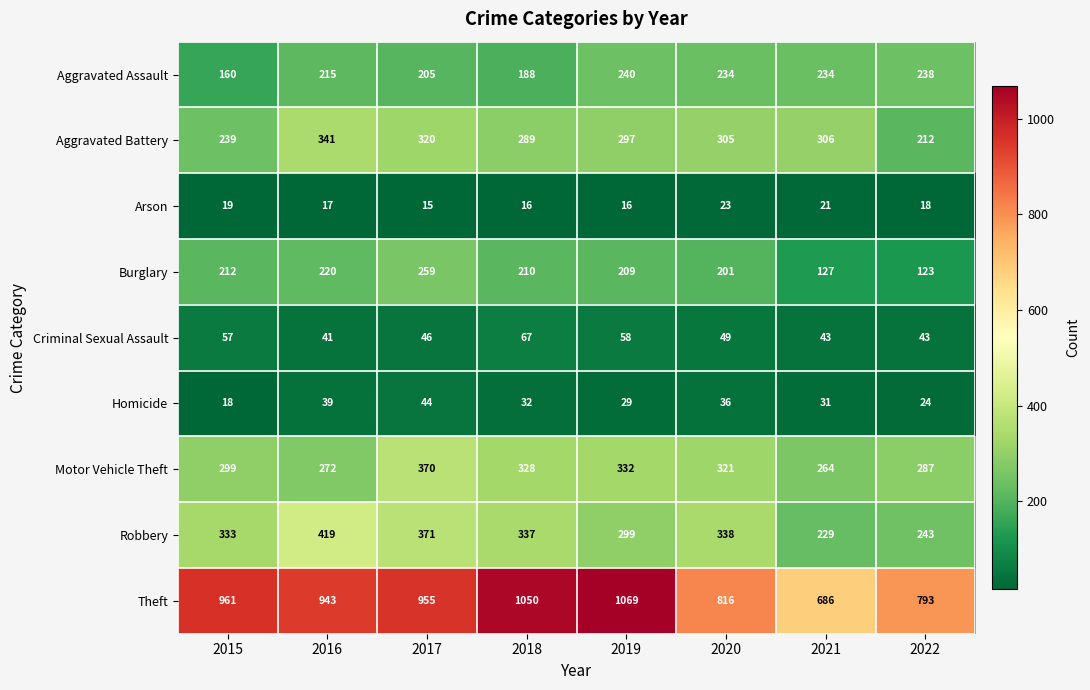

Rank the series by their maximum value, from lowest to highest.

Arson, Homicide, Criminal Sexual Assault, Aggravated Assault, Burglary, Aggravated Battery, Motor Vehicle Theft, Robbery, Theft